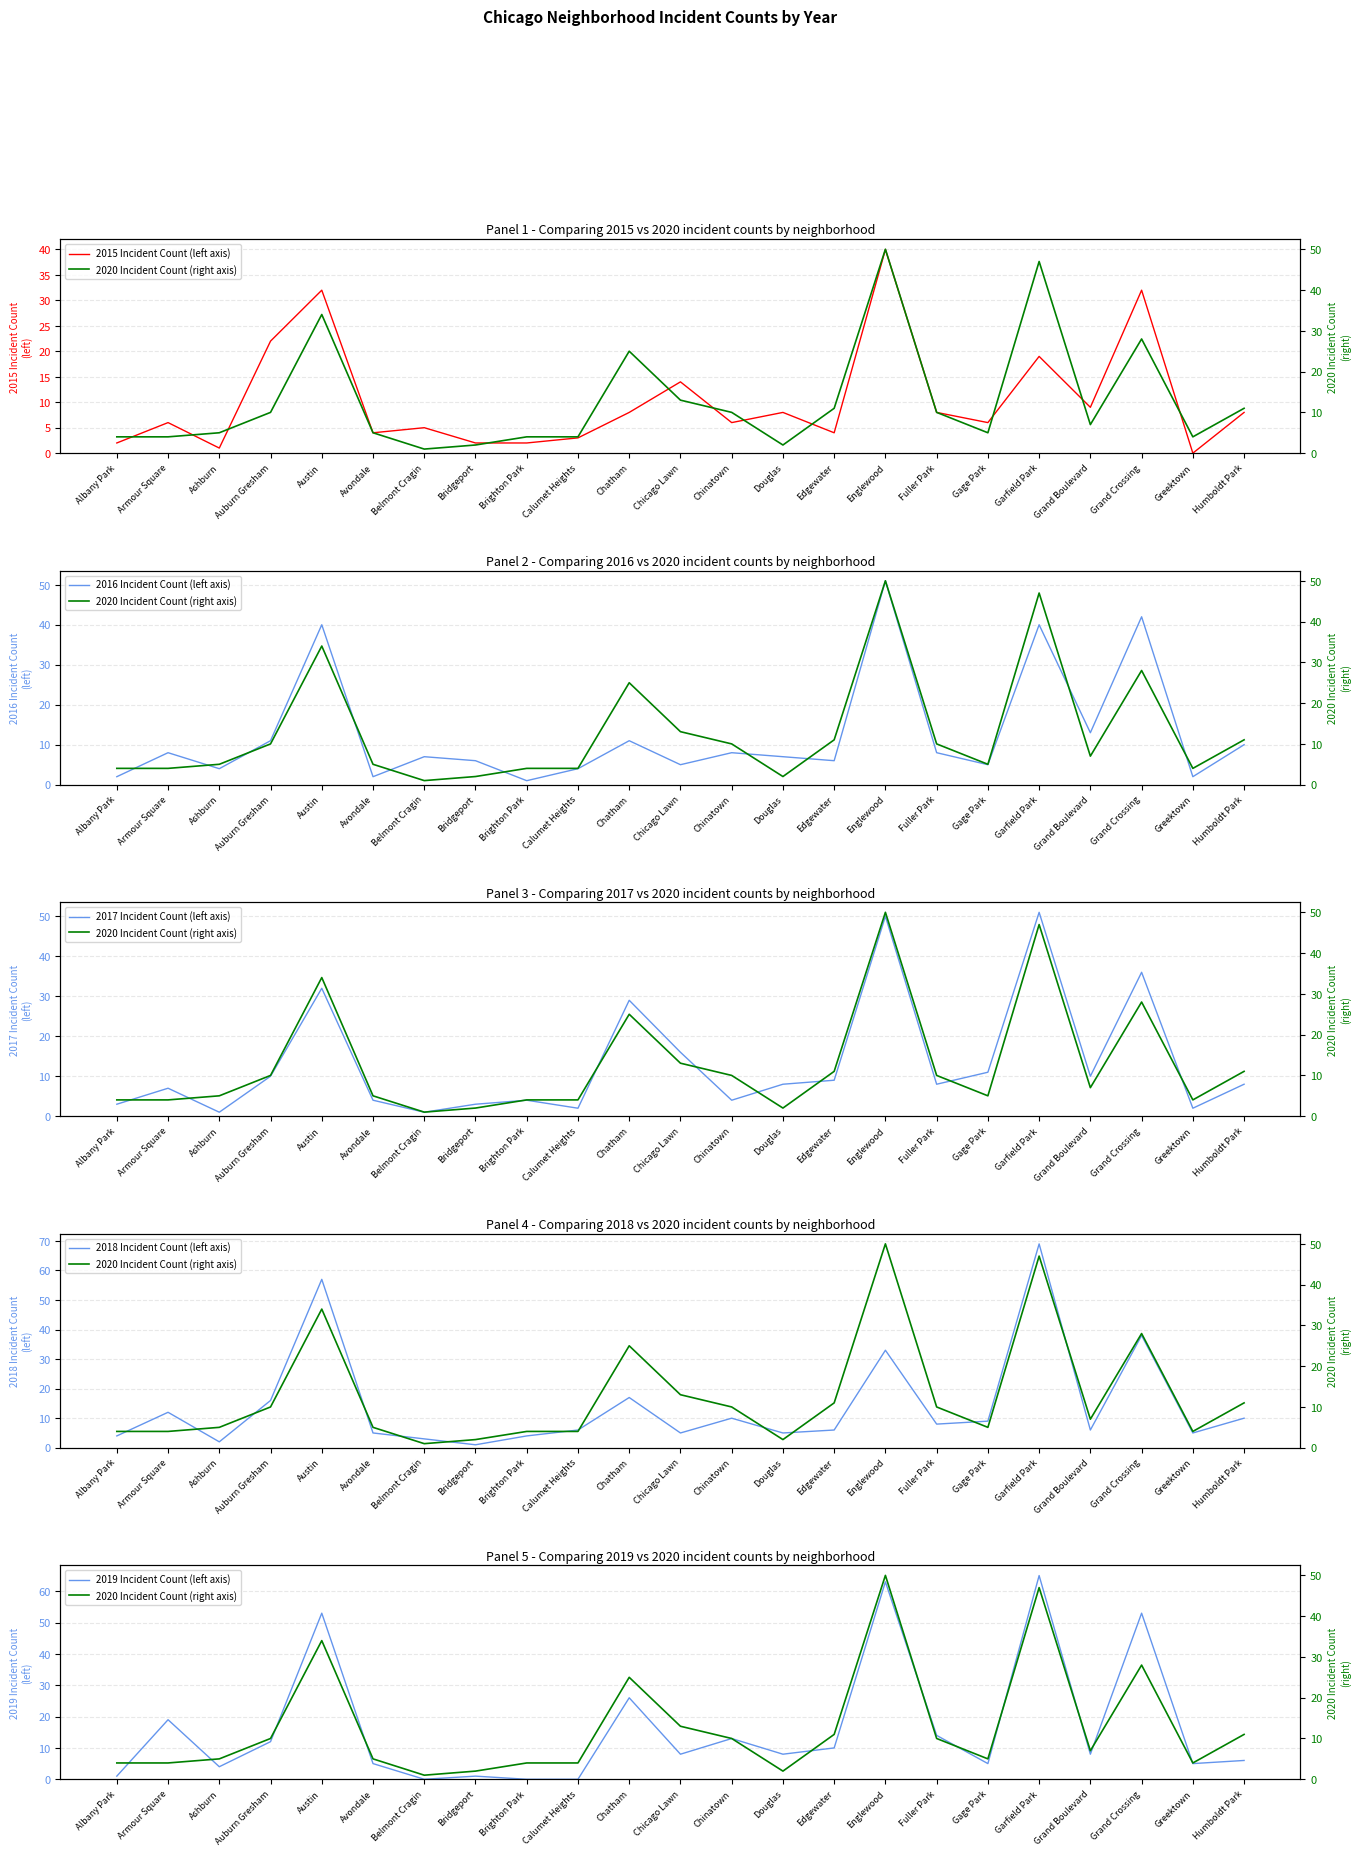

Reading left to right, transcribe all the data shown in this chart.

2015 Incident Count (left axis): 2	6	1	22	32	4	5	2	2	3	8	14	6	8	4	40	8	6	19	9	32	0	8
2020 Incident Count (right axis): 4	4	5	10	34	5	1	2	4	4	25	13	10	2	11	50	10	5	47	7	28	4	11
2016 Incident Count (left axis): 2	8	4	11	40	2	7	6	1	4	11	5	8	7	6	51	8	5	40	13	42	2	10
2017 Incident Count (left axis): 3	7	1	10	32	4	1	3	4	2	29	16	4	8	9	50	8	11	51	10	36	2	8
2018 Incident Count (left axis): 4	12	2	16	57	5	3	1	4	6	17	5	10	5	6	33	8	9	69	6	38	5	10
2019 Incident Count (left axis): 1	19	4	12	53	5	0	1	0	0	26	8	13	8	10	63	14	5	65	8	53	5	6